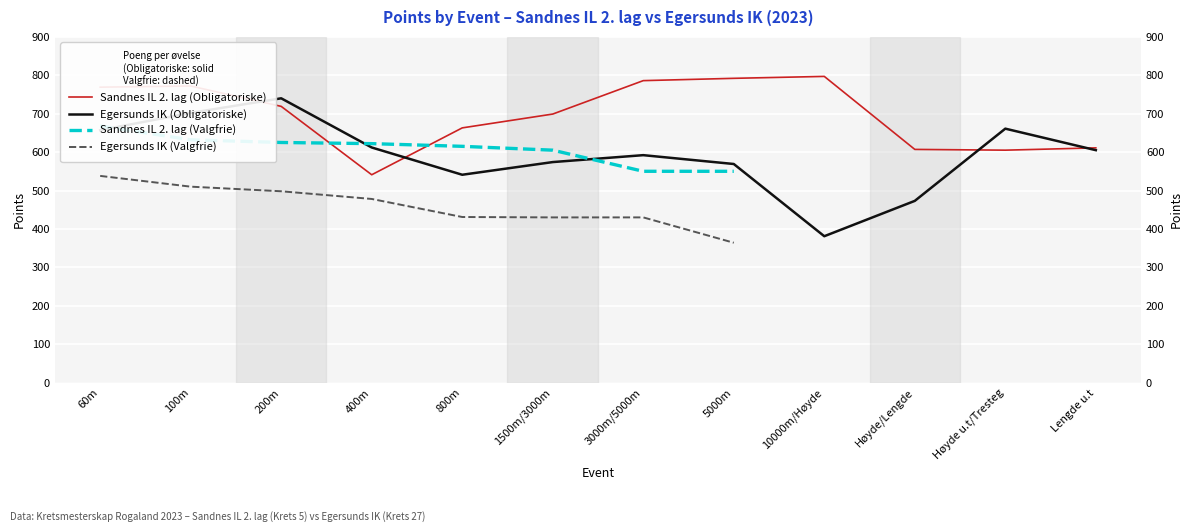

How many data points in Egersunds IK (Valgfrie) are less than 430?

1